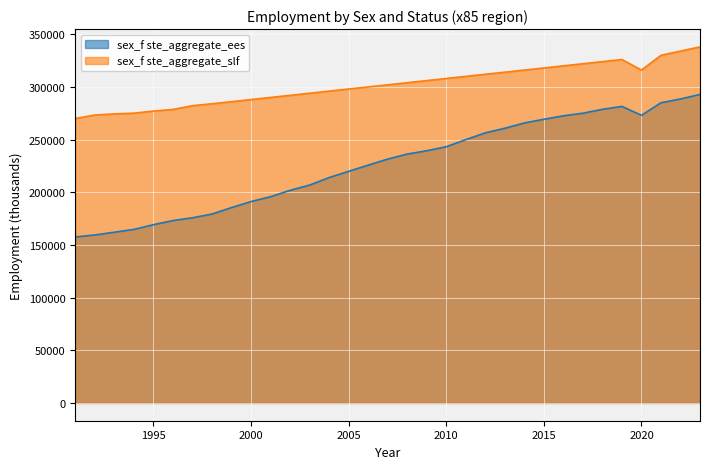

Where is the first local minimum for sex_f ste_aggregate_ees?

2020